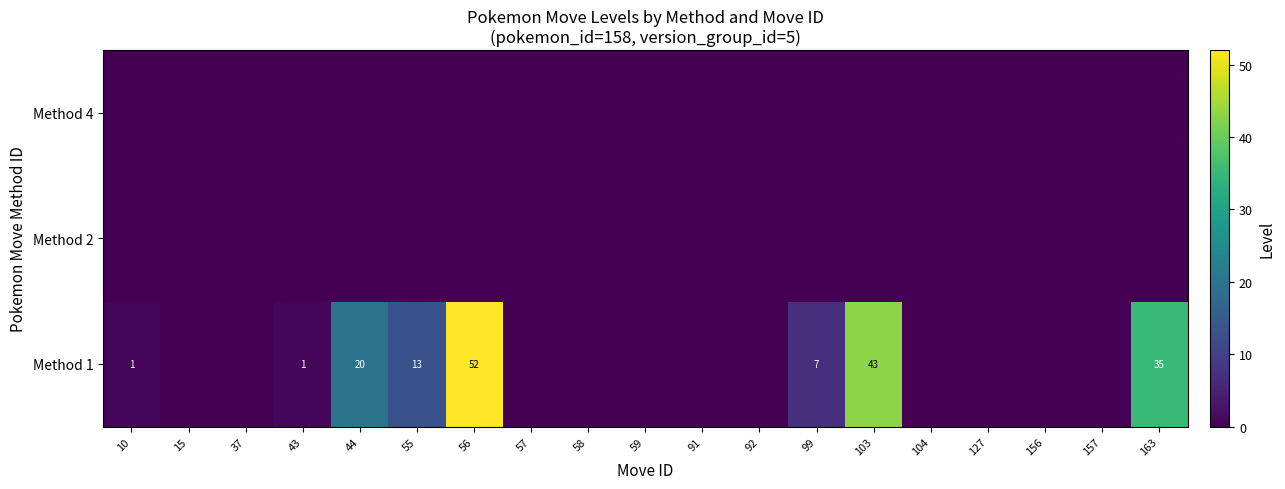

The Method 1 series shows 0 at 10. True or false?

False